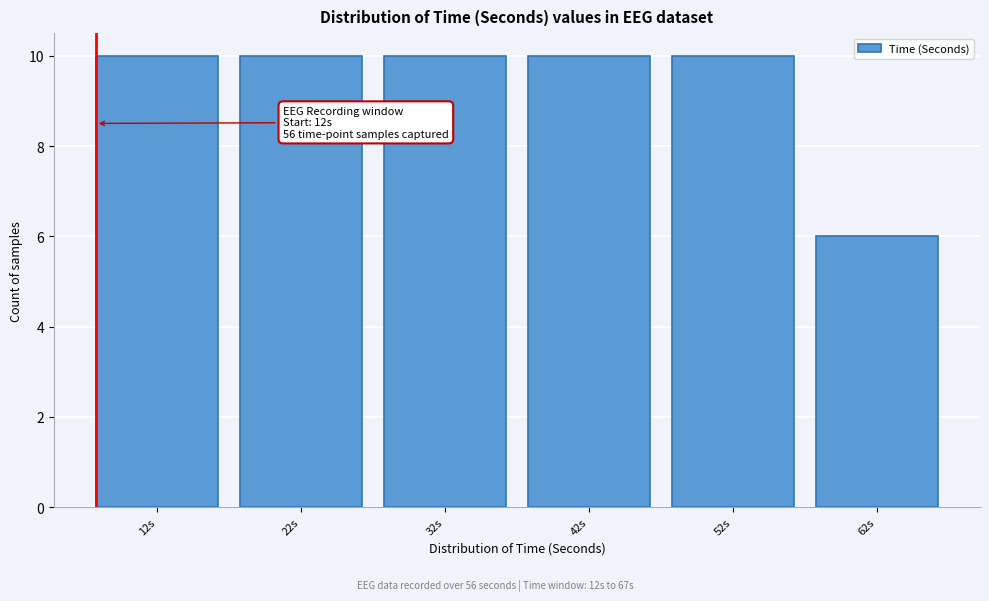

Reading right to left, extract all data points from this chart.

6	10	10	10	10	10